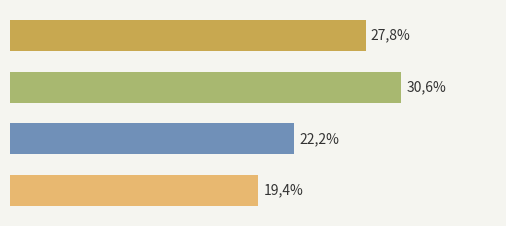

What is the greatest value displayed?

30.6